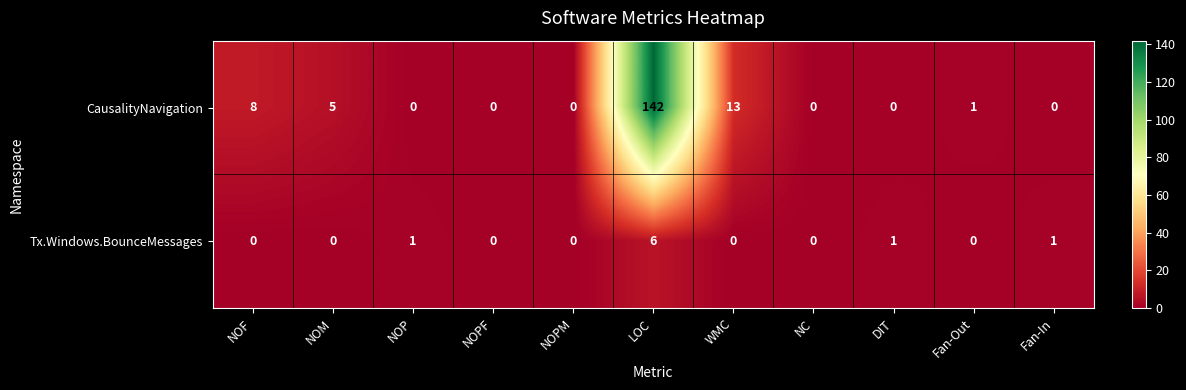

How many categories are shown in the chart?

11